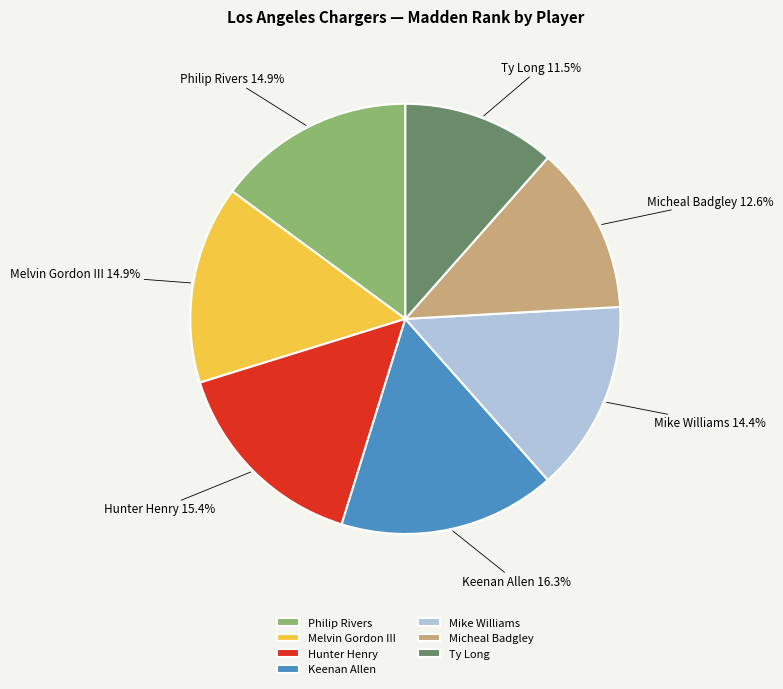

Is it true that Philip Rivers is 15% of the pie?

True